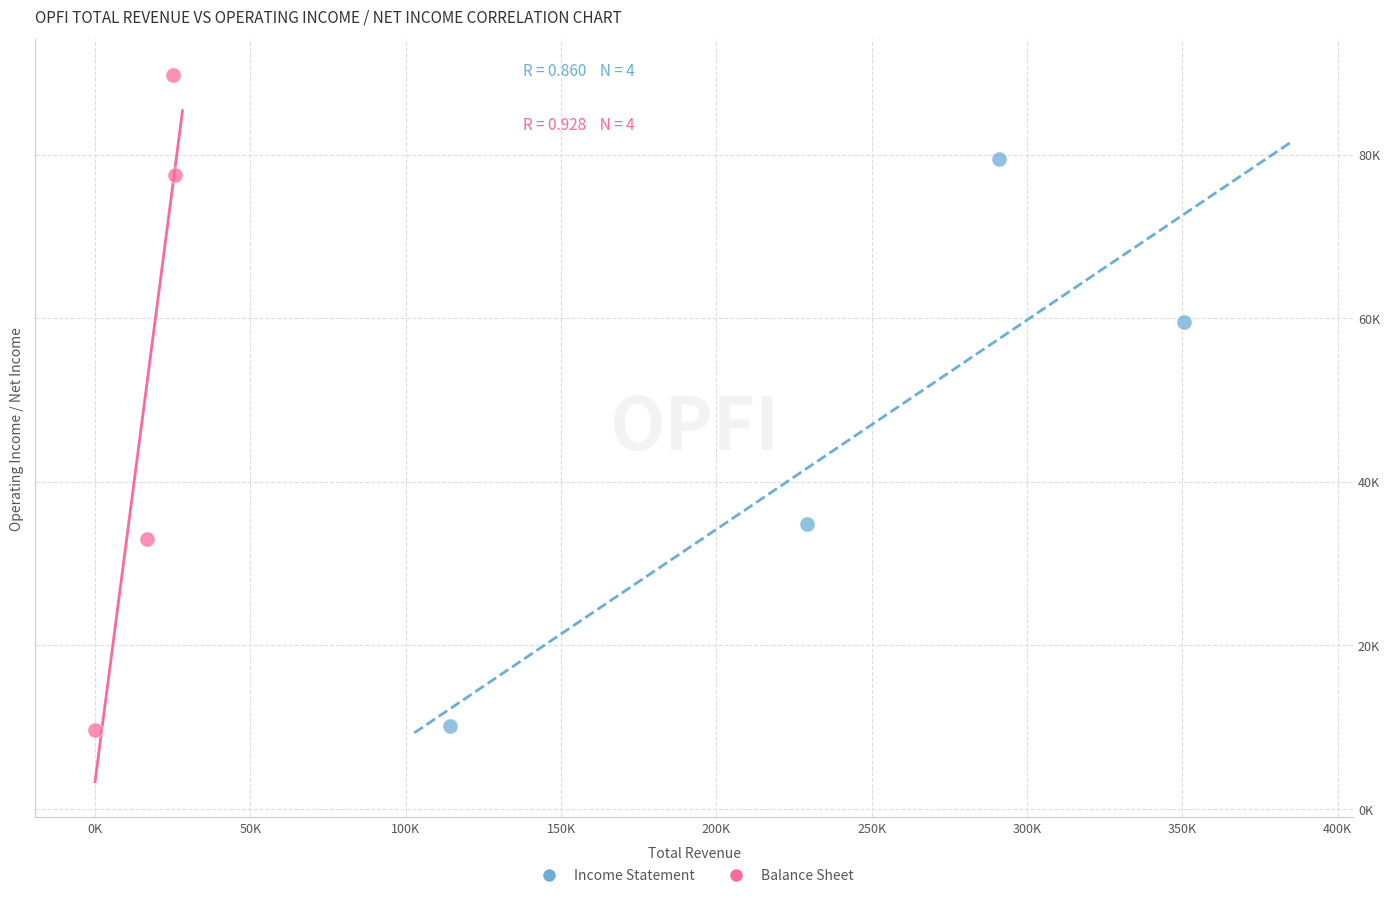

What are all the series names shown in the legend?

Income Statement, Balance Sheet